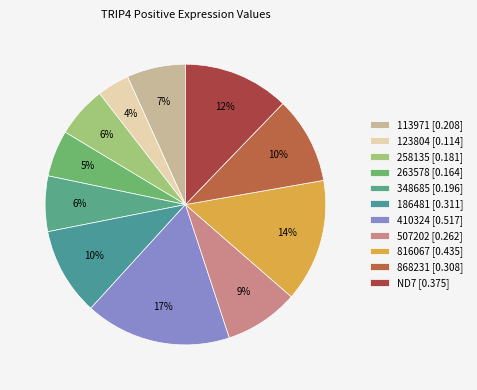

What is the change in value from 258135 to 410324?

+0.3